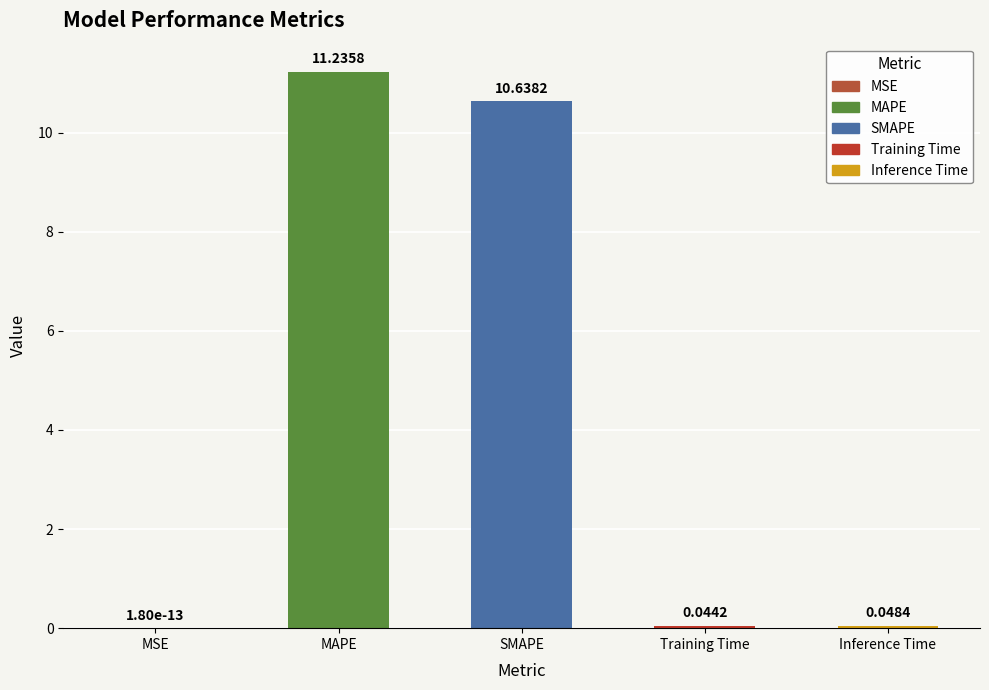

Where is the data nearest to the value 5?

Inference Time